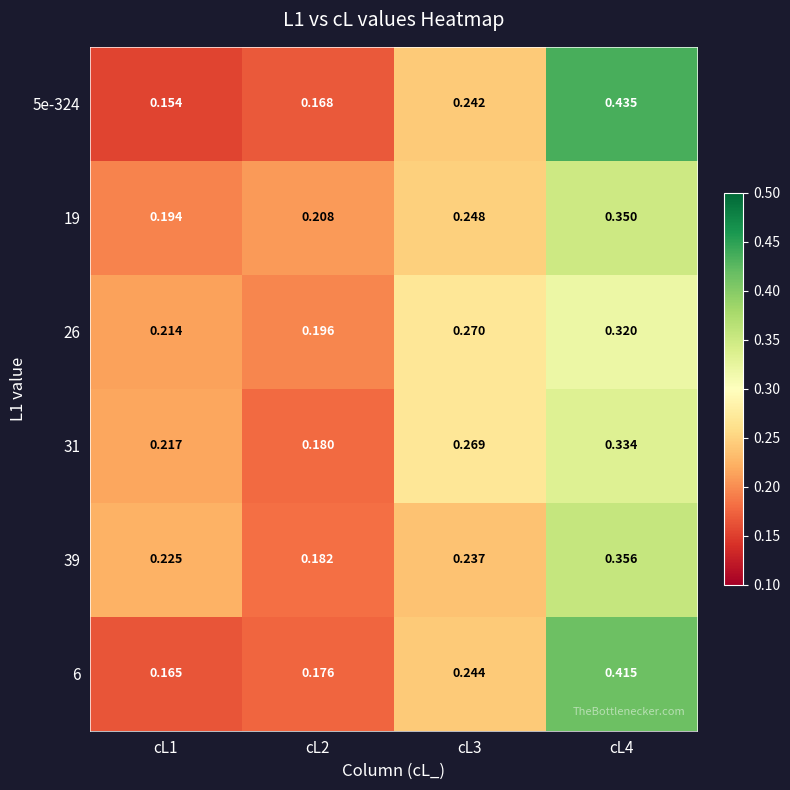

Is the value of 26 at cL4 greater than the value of 6 at cL1?

Yes